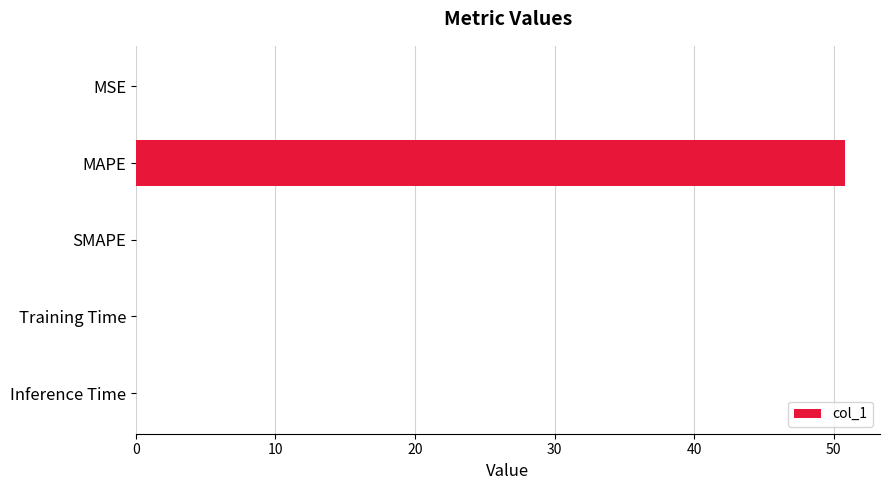

Which label corresponds to the largest value in the chart?

MAPE